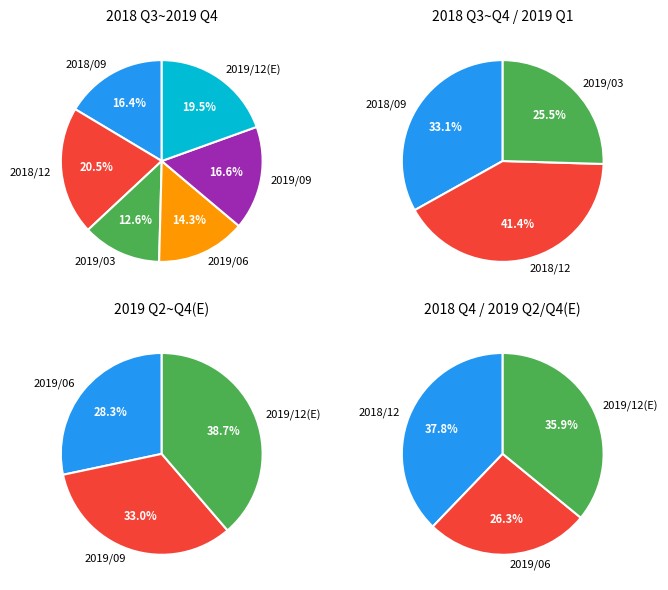

Which category has the biggest portion of the pie?

2018/12